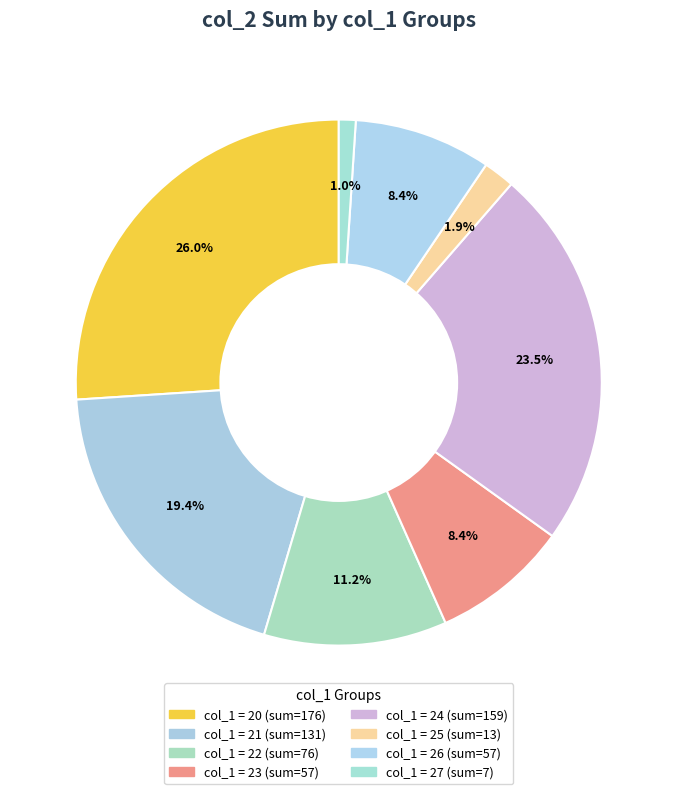

How many segments does this pie chart have?

8